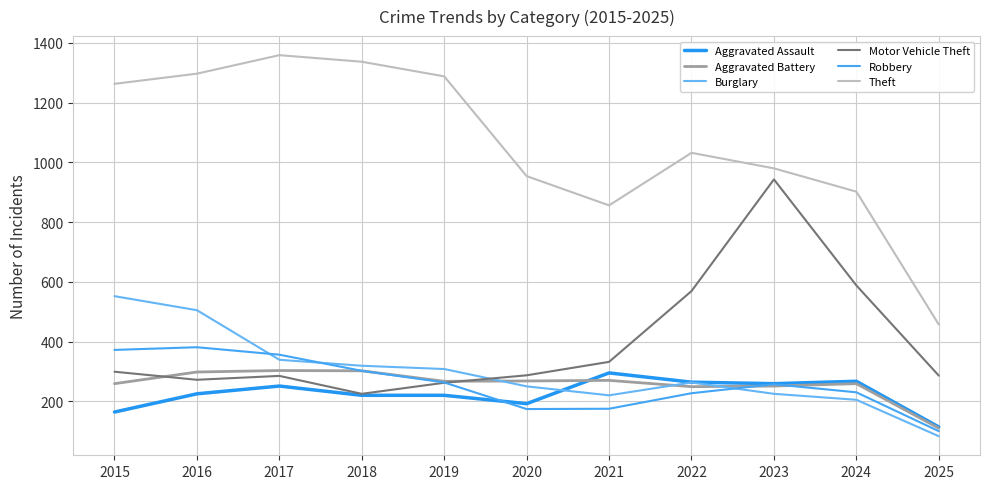

What is the value of the Theft point at the 2nd from the left?

1297